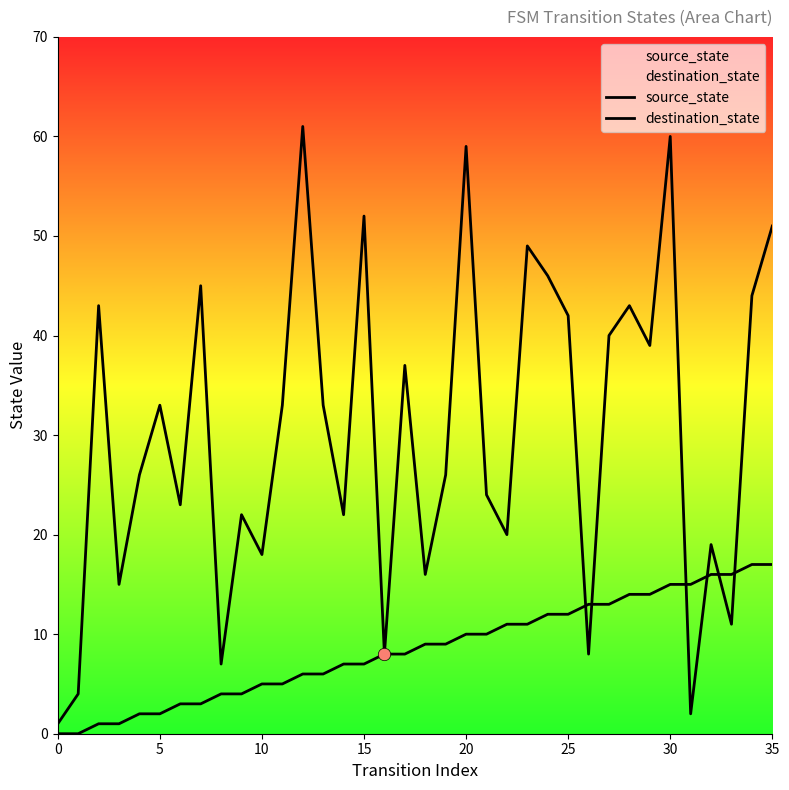

Which series has the largest total across all categories?

destination_state